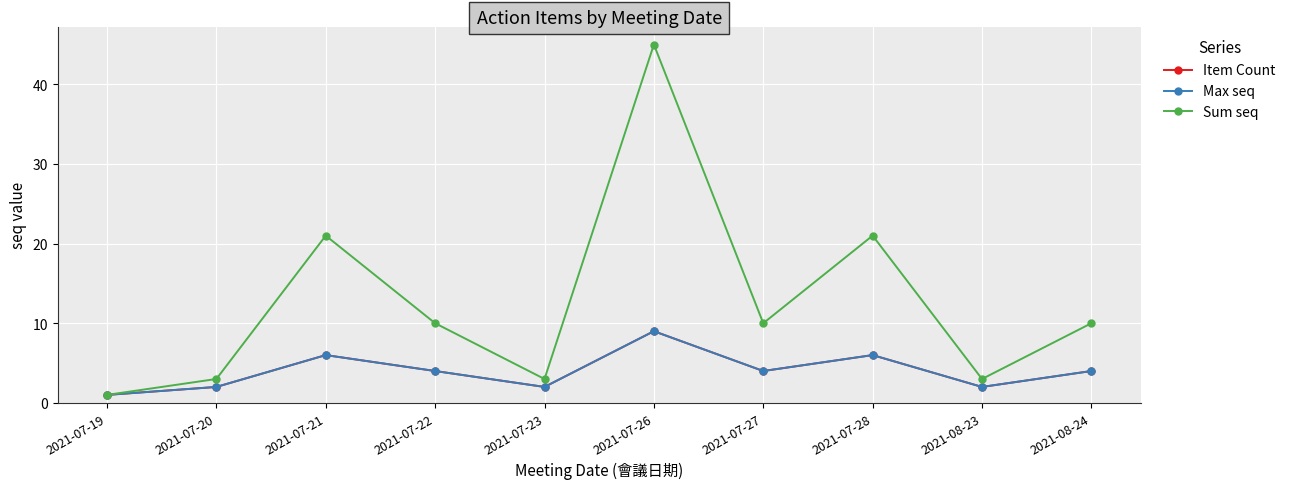

Which series has the widest spread of values?

Sum seq